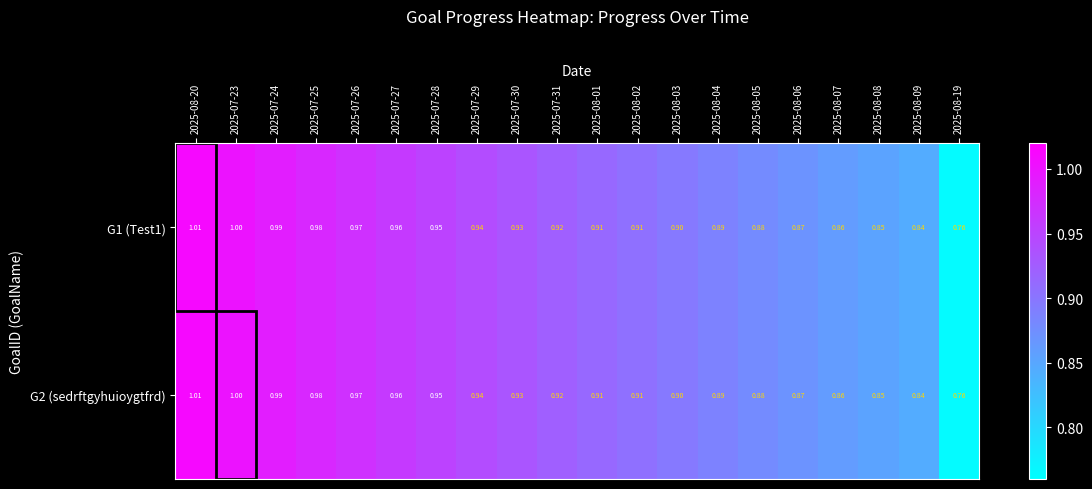

Is the value of G1 (Test1) at 2025-07-29 greater than the value of G2 (sedrftgyhuioygtfrd) at 2025-08-20?

No